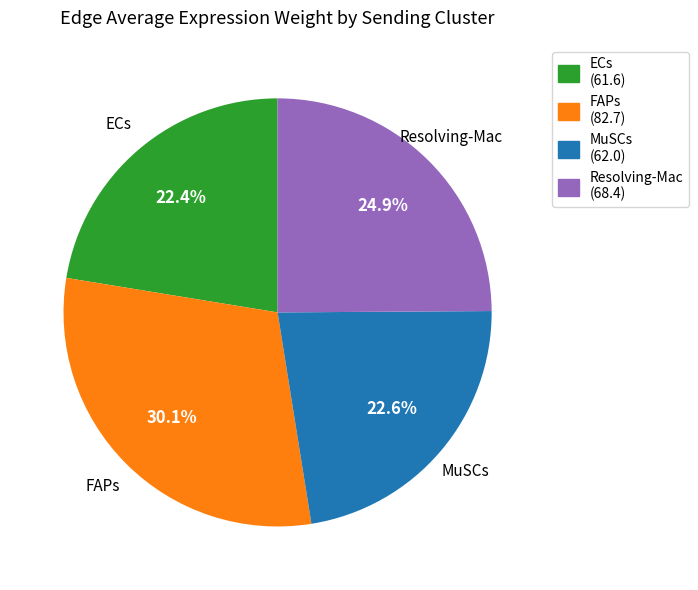

What is the largest slice in the pie chart?

FAPs